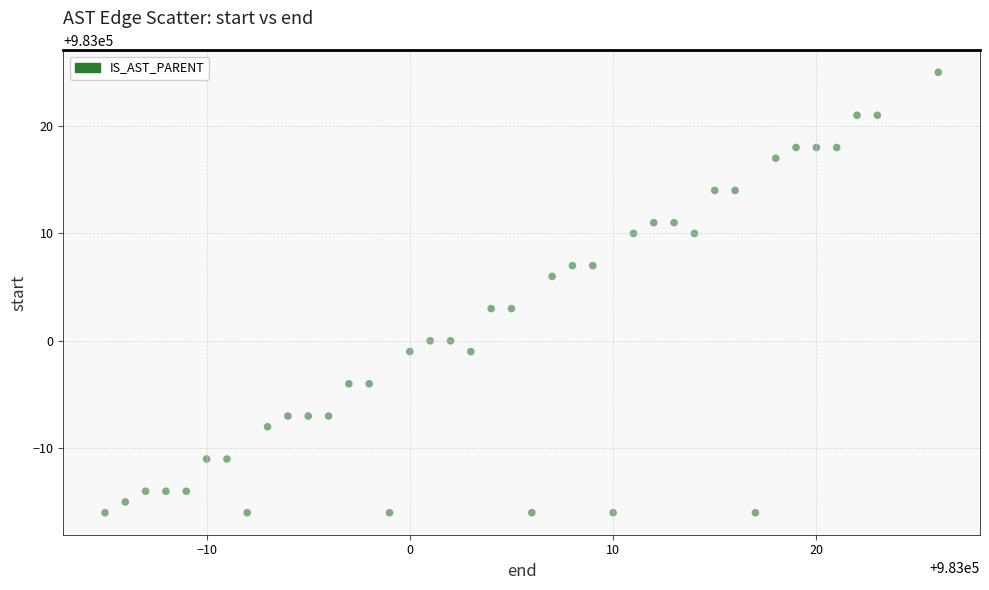

What is the range of X values (max minus min)?

41